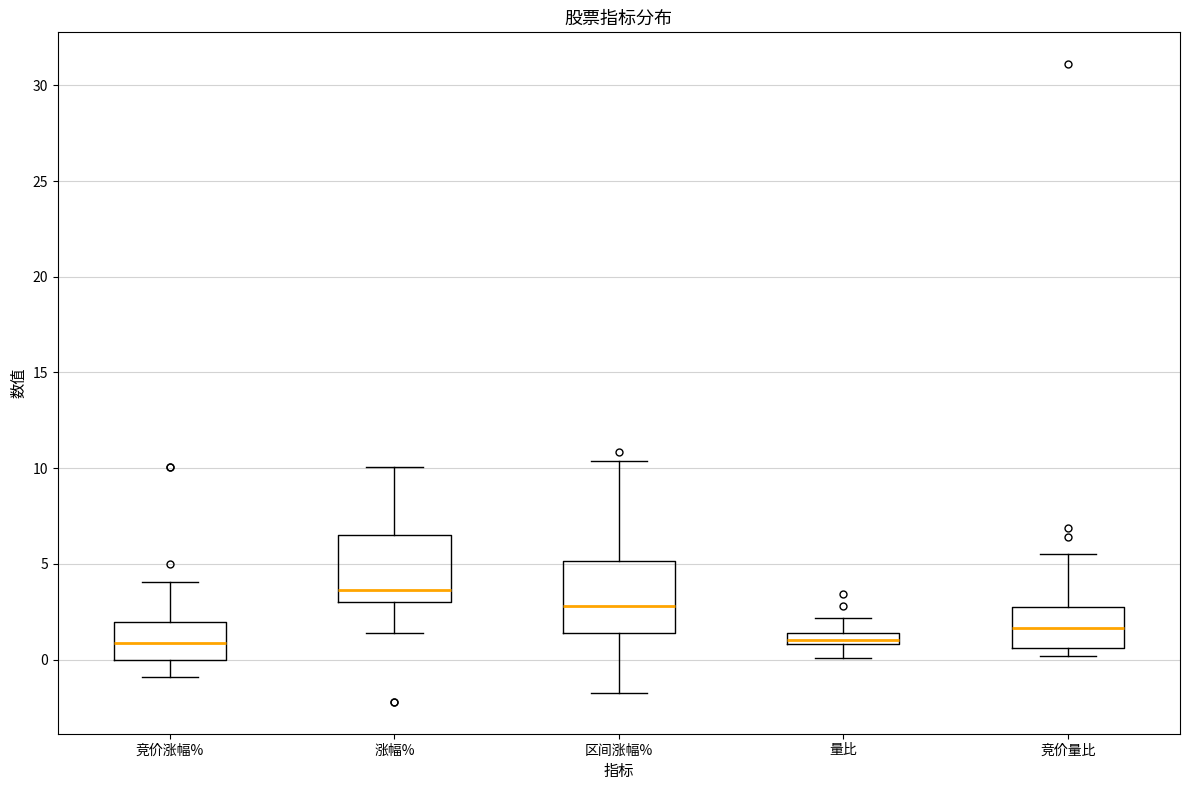

Where does the lower whisker of the box for 量比 end on the y-axis? The values are not printed on the chart, so give them approximately, as read against the axis.

0.0